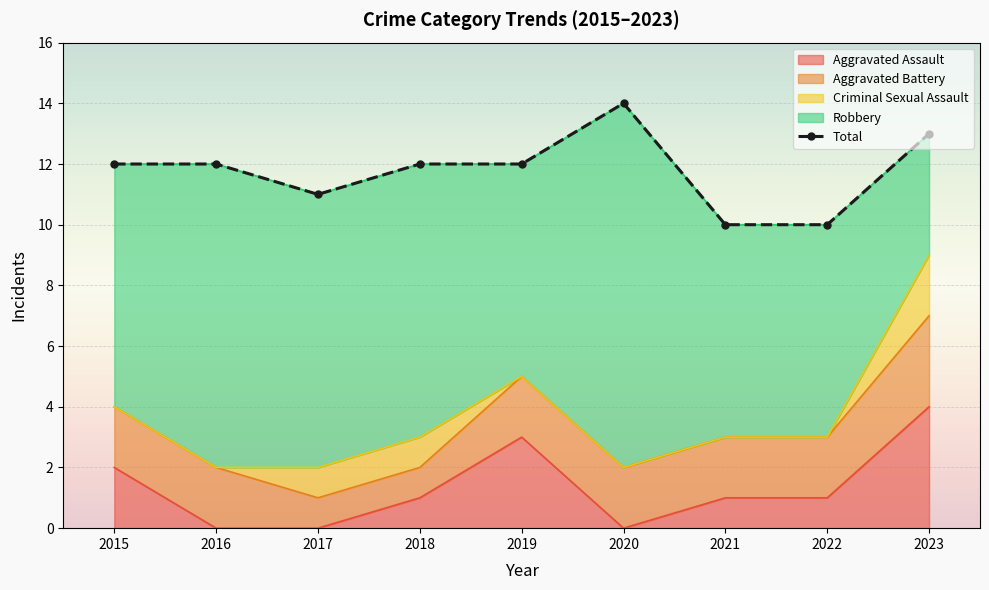

Which series has the largest range (max minus min)?

Robbery